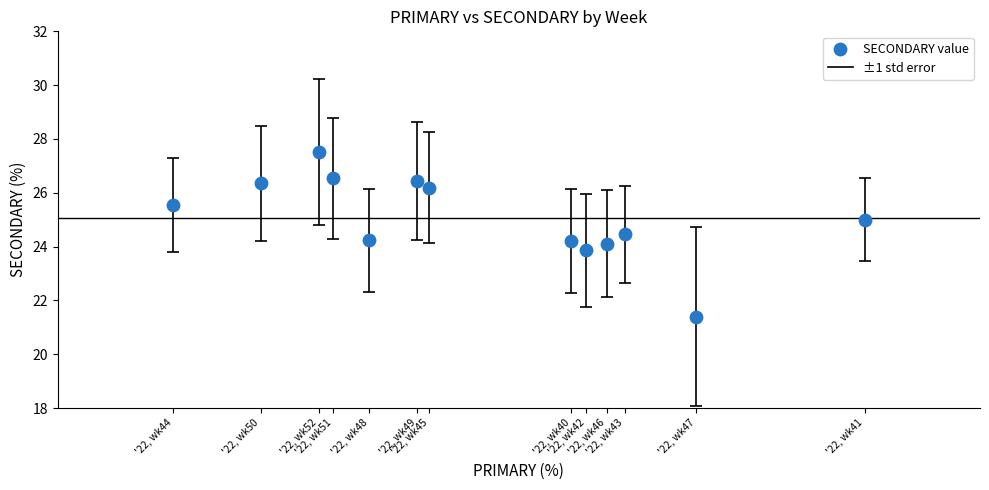

What is the range of Y values (max minus min)?

6.1